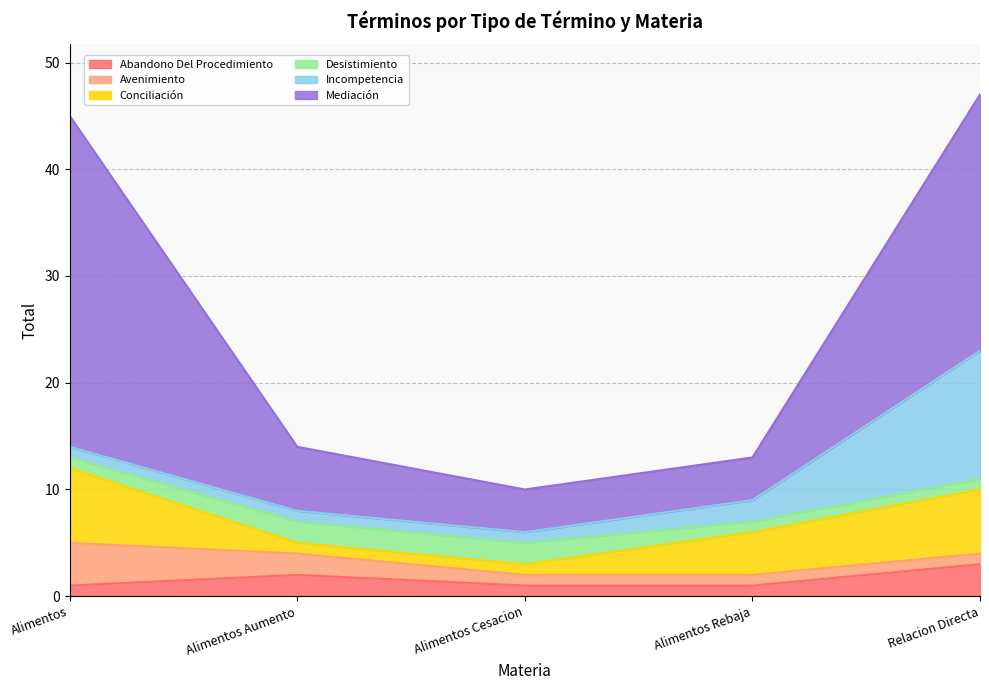

Does the chart have visible grid lines?

Yes